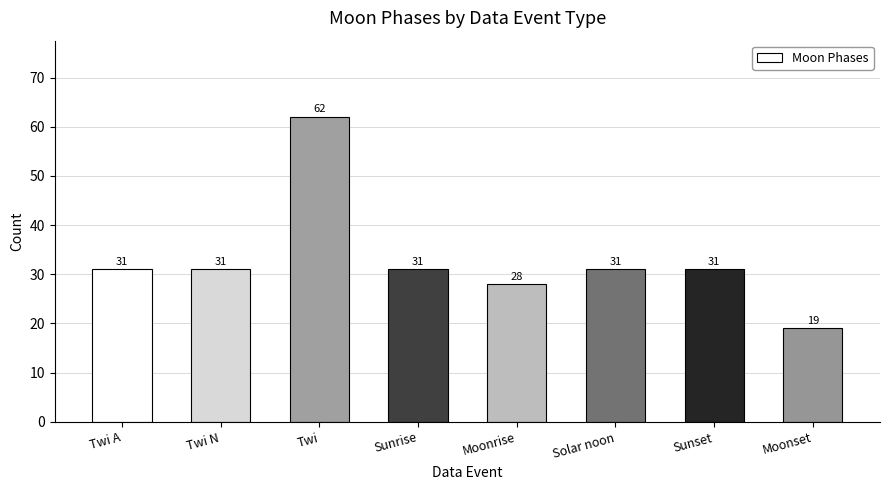

What is the sum of all values?

264